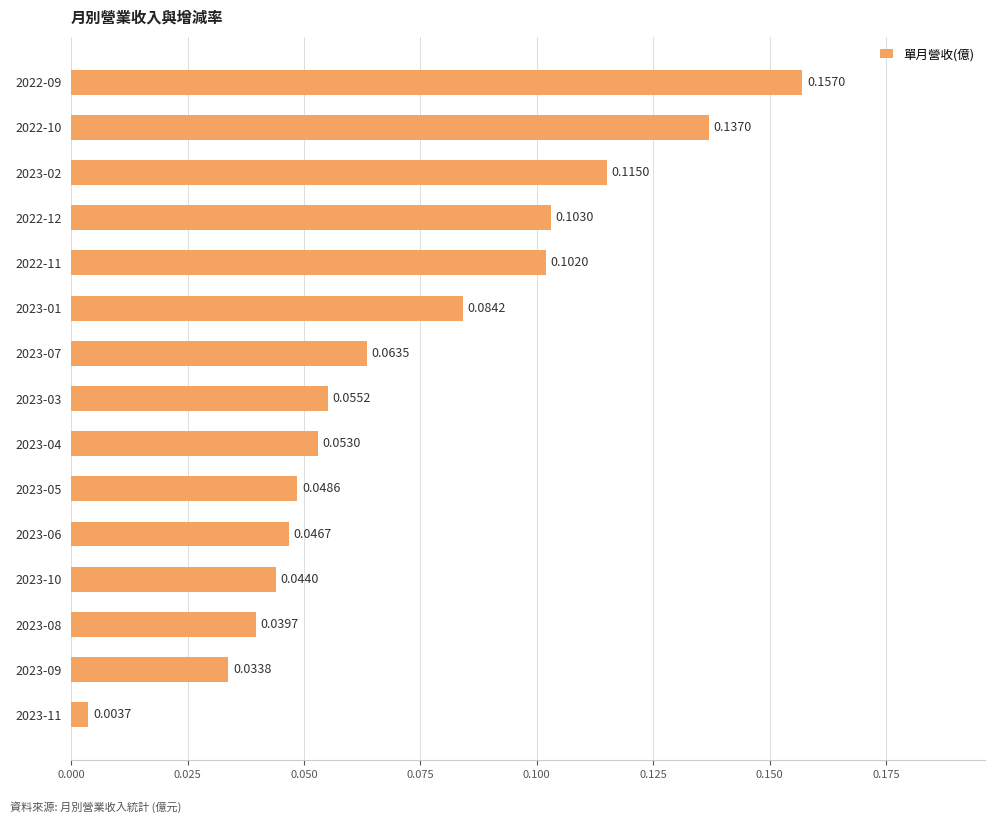

List the labels in order of value, largest first.

2022-09, 2022-10, 2023-02, 2022-12, 2022-11, 2023-01, 2023-07, 2023-03, 2023-04, 2023-05, 2023-06, 2023-10, 2023-08, 2023-09, 2023-11